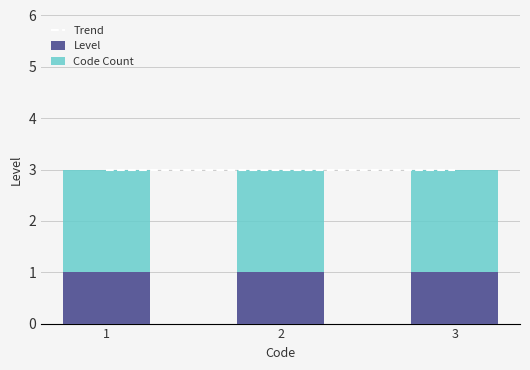

Reading right to left, what are all the values shown in this chart?

Trend: 3	3	3
Level: 1	1	1
Code Count: 2	2	2